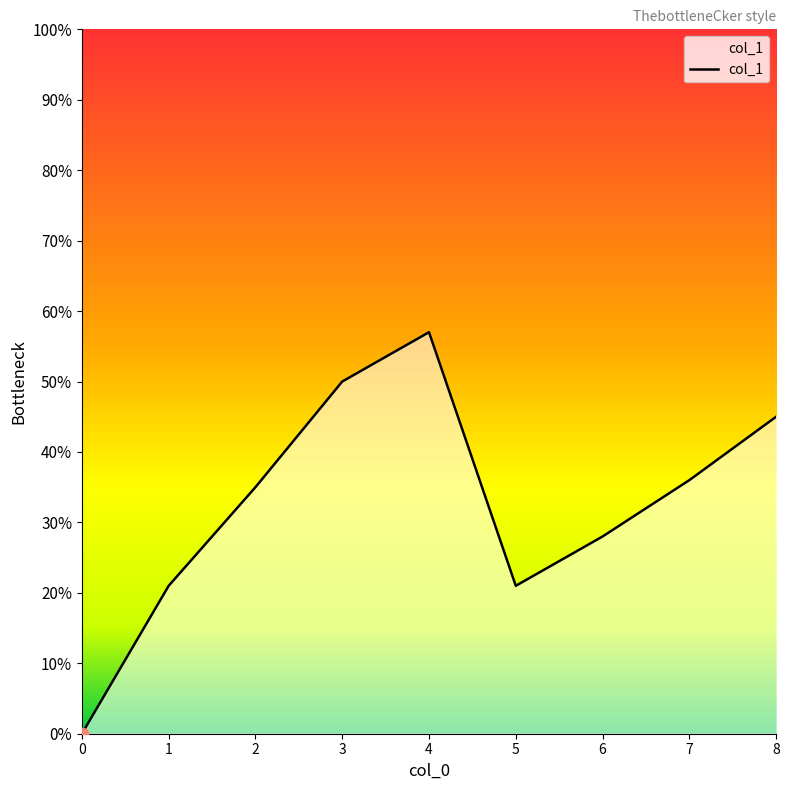

What is the change in value from 0 to 5?

+0.2